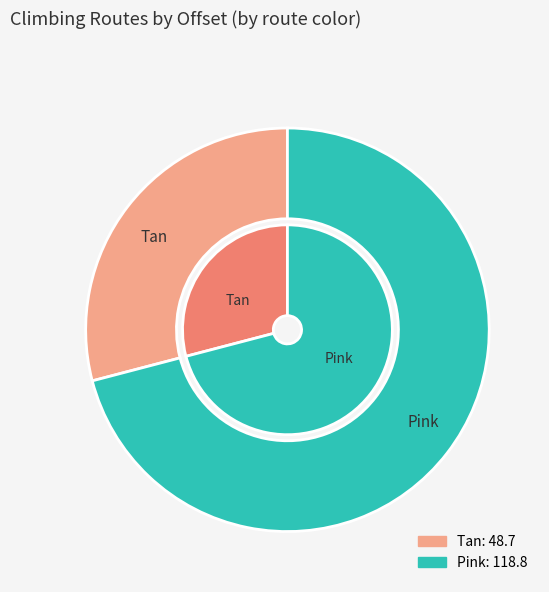

What is the largest slice in the pie chart?

Pink